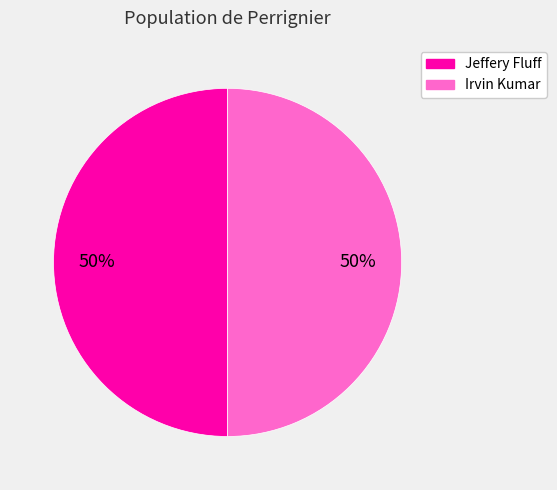

To the nearest percent, what is the average slice percentage?

50%